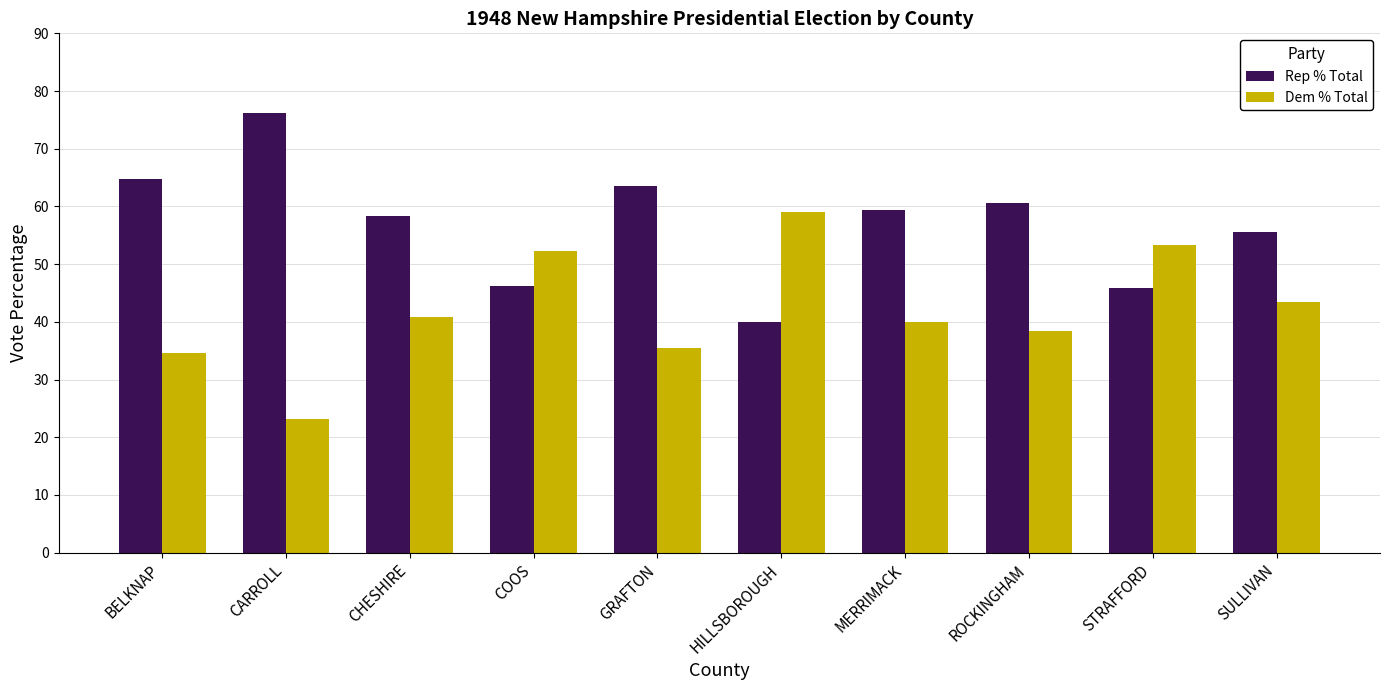

What is the highest value of the Rep % Total series?

76.1